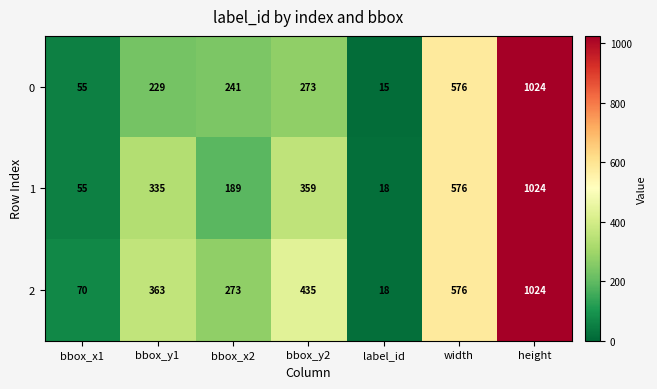

What is the smallest value displayed?

15